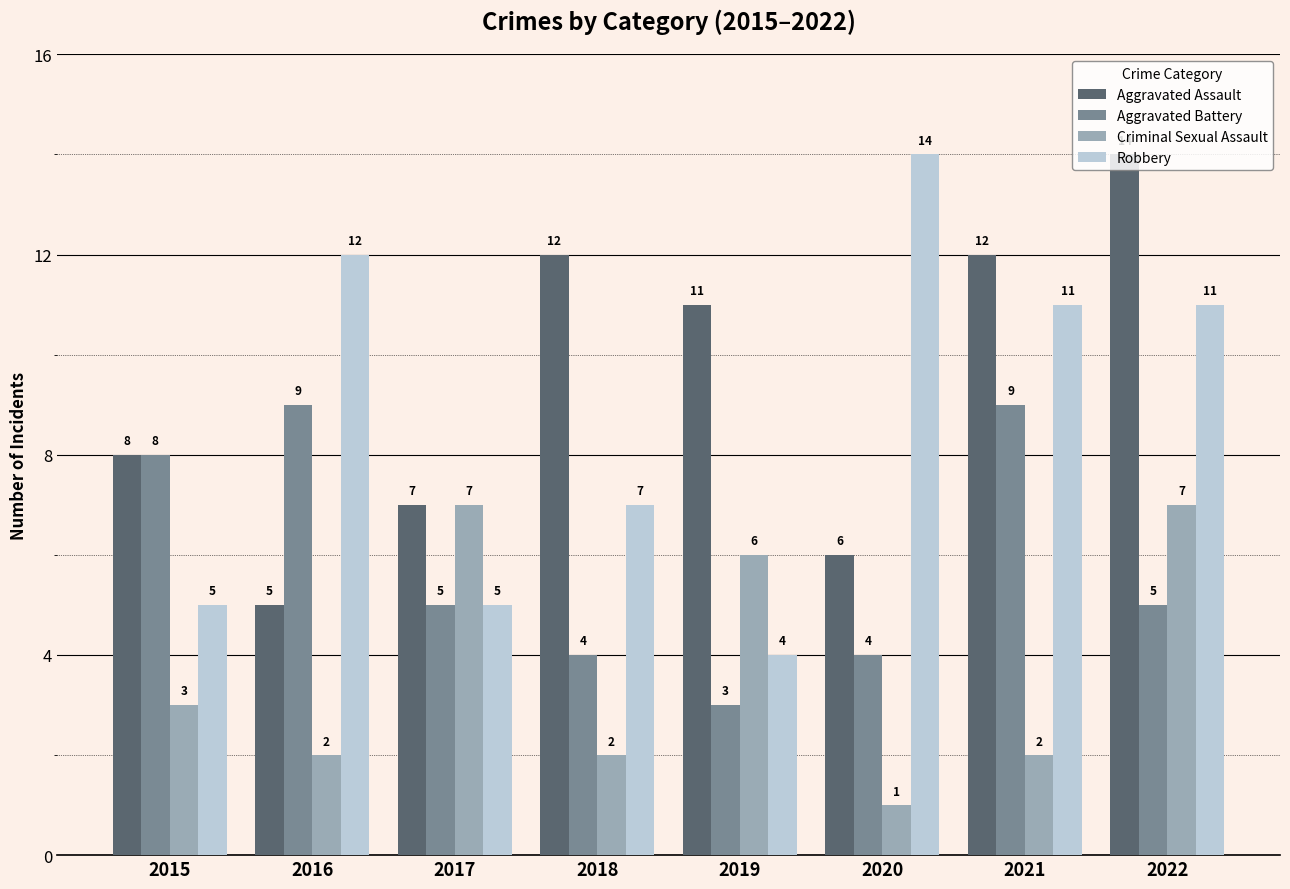

At 2016, list the series in order from largest to smallest.

Robbery, Aggravated Battery, Aggravated Assault, Criminal Sexual Assault